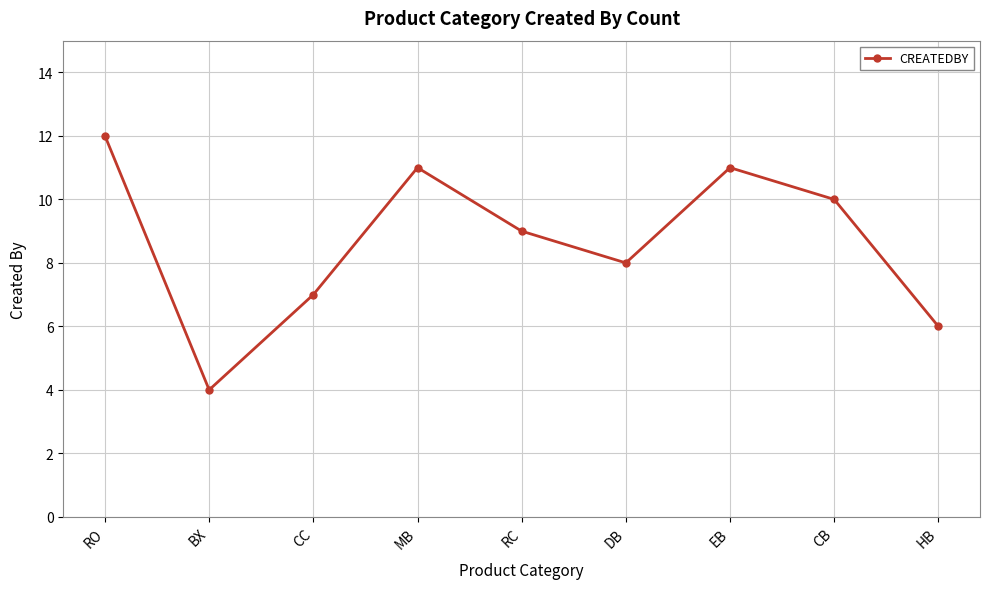

What position from the right is MB?

6